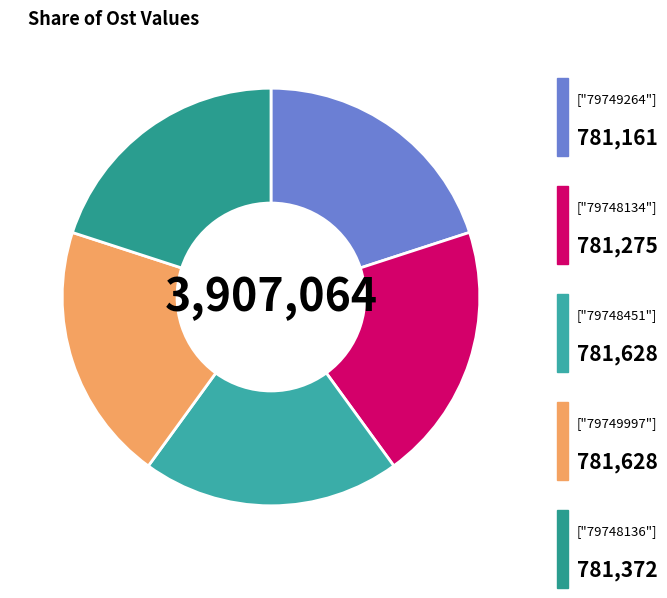

How many slices are in this pie chart?

5